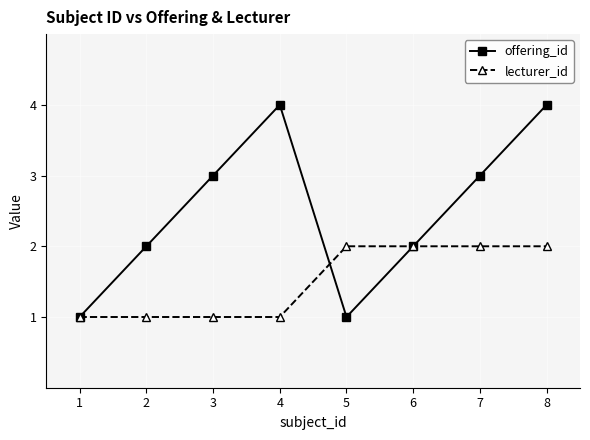

Which series has the widest spread of values?

offering_id